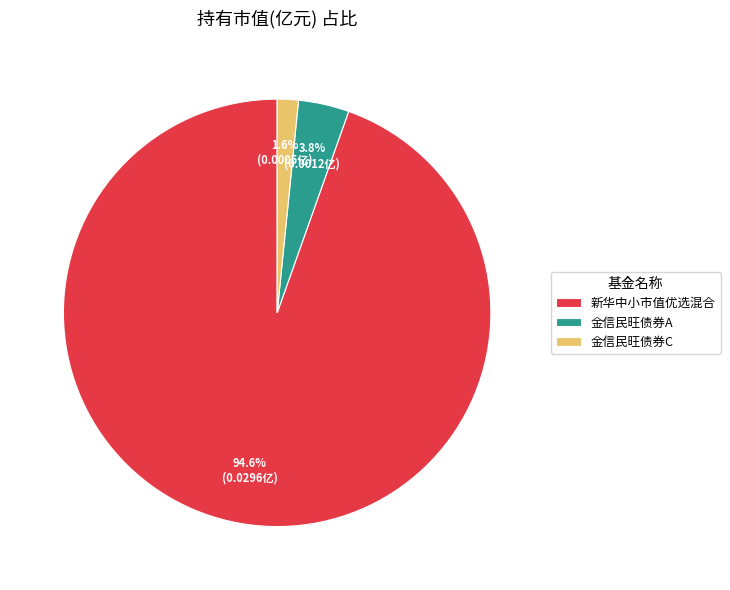

Which category accounts for the majority?

新华中小市值优选混合